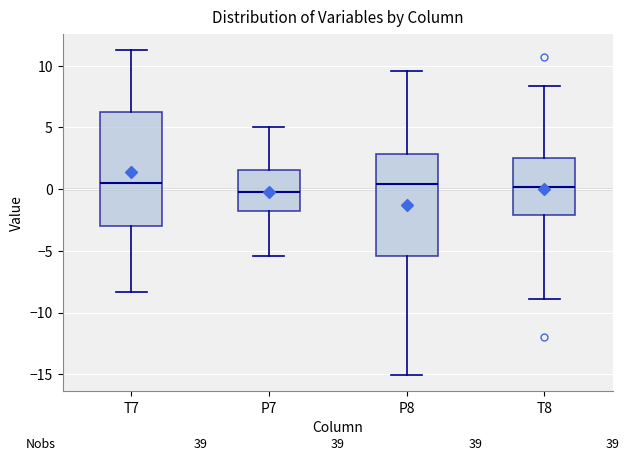

Reading left to right, transcribe this box plot: for each box, give where its median line is, the range the box spans, and where its two whiskers end, as read against the y-axis. The values are not printed on the chart, so give them approximately, as read against the axis.

T7: median 0.5, box -3.0 to 6.0, whiskers -8.5 to 11.5
P7: median 0.0, box -1.5 to 1.5, whiskers -5.5 to 5.0
P8: median 0.5, box -5.5 to 3.0, whiskers -15.0 to 9.5
T8: median 0.0, box -2.0 to 2.5, whiskers -9.0 to 8.5